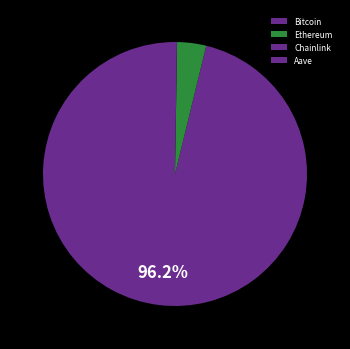

Which slice is the largest?

Bitcoin